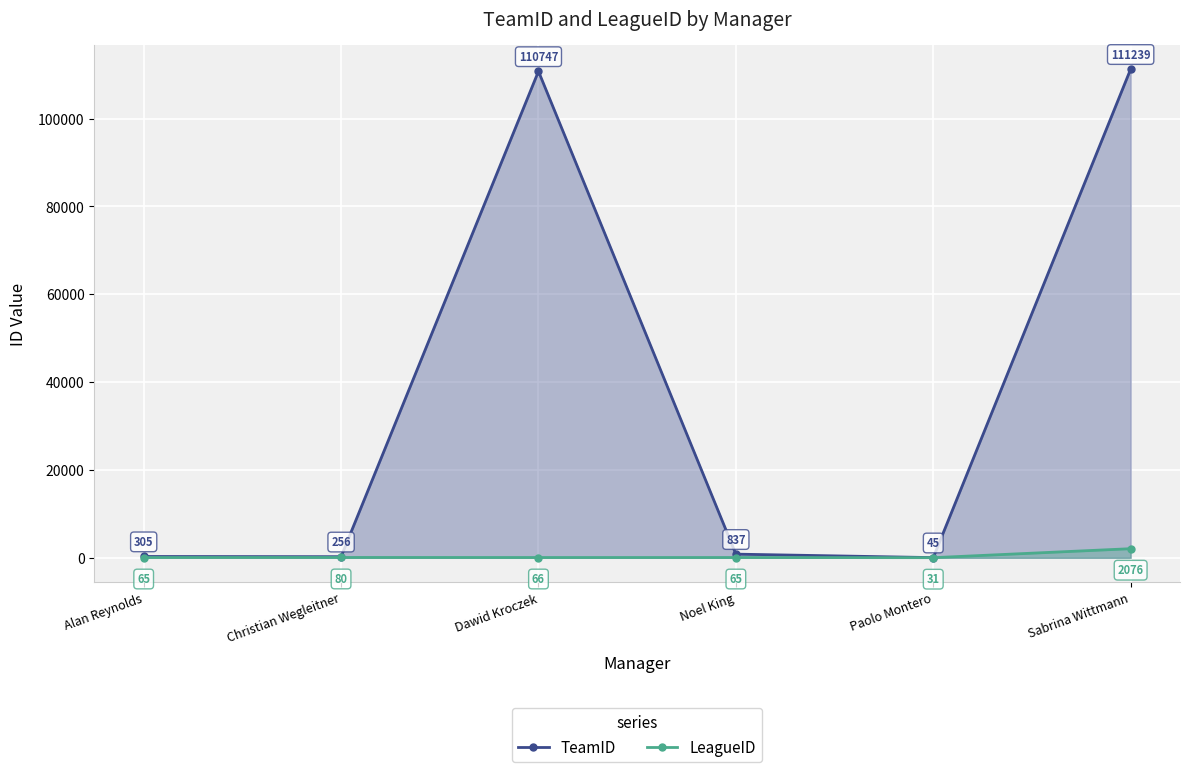

At which label does TeamID first exceed 837?

Dawid Kroczek